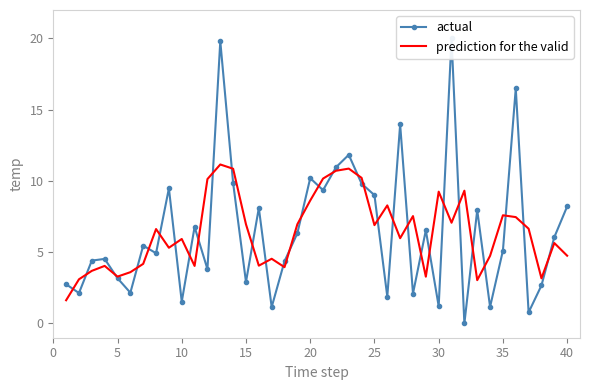

What are all the series names shown in the legend?

actual, prediction for the valid